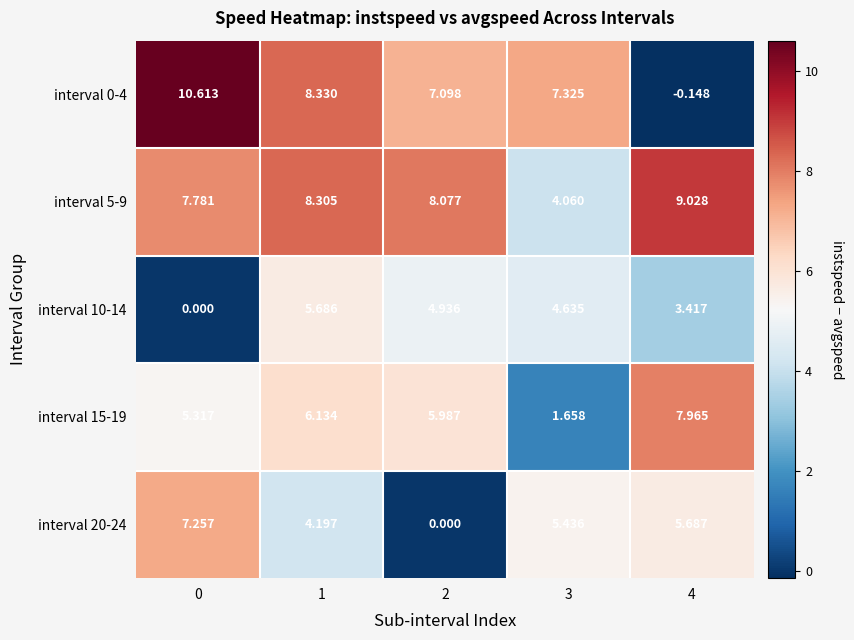

How many series are shown in this chart?

5